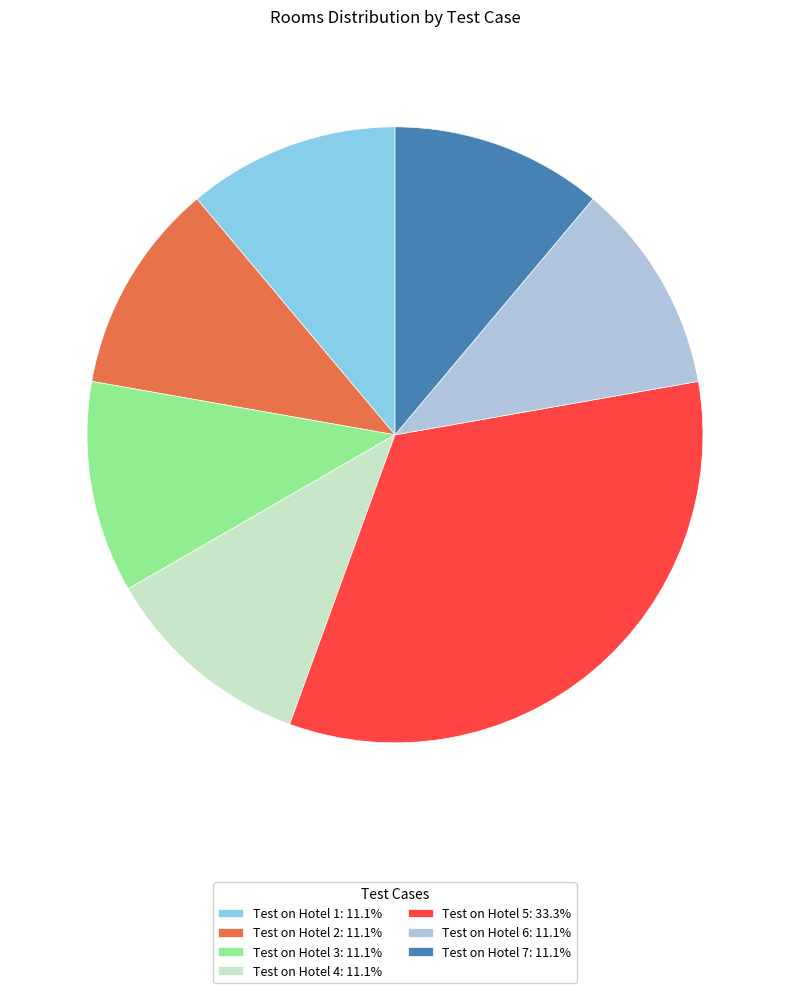

Do Test on Hotel 6: 11.1% and Test on Hotel 7: 11.1% together represent more than half of the pie?

No